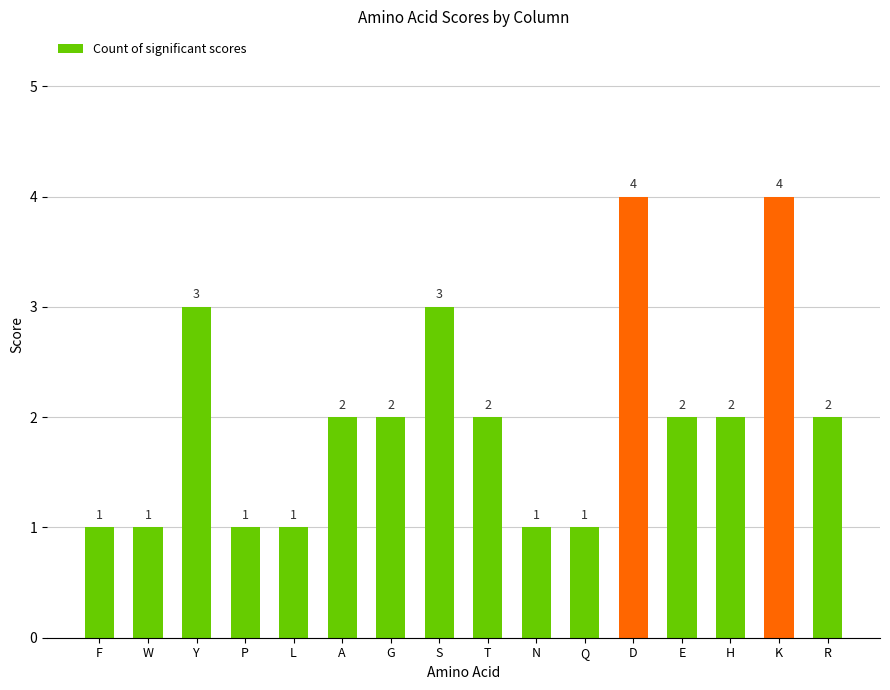

Are the bars grouped side by side (vs. stacked)?

No